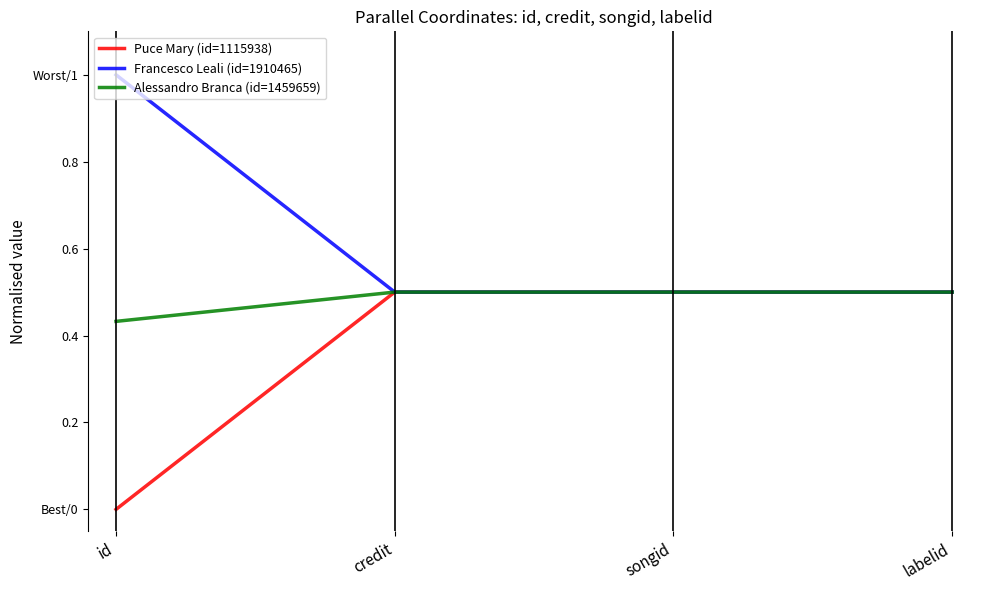

The value of Francesco Leali (id=1910465) at labelid is 0.1. True or false?

False